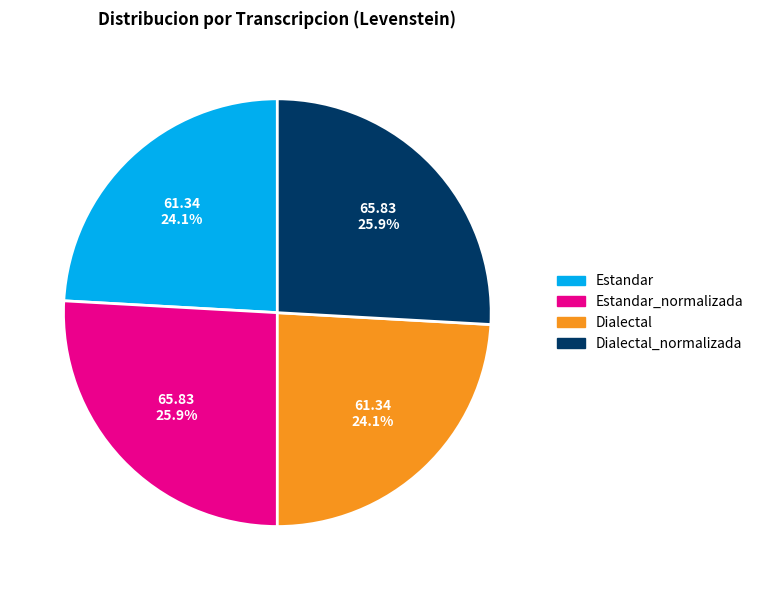

Is there a majority slice in this chart?

No